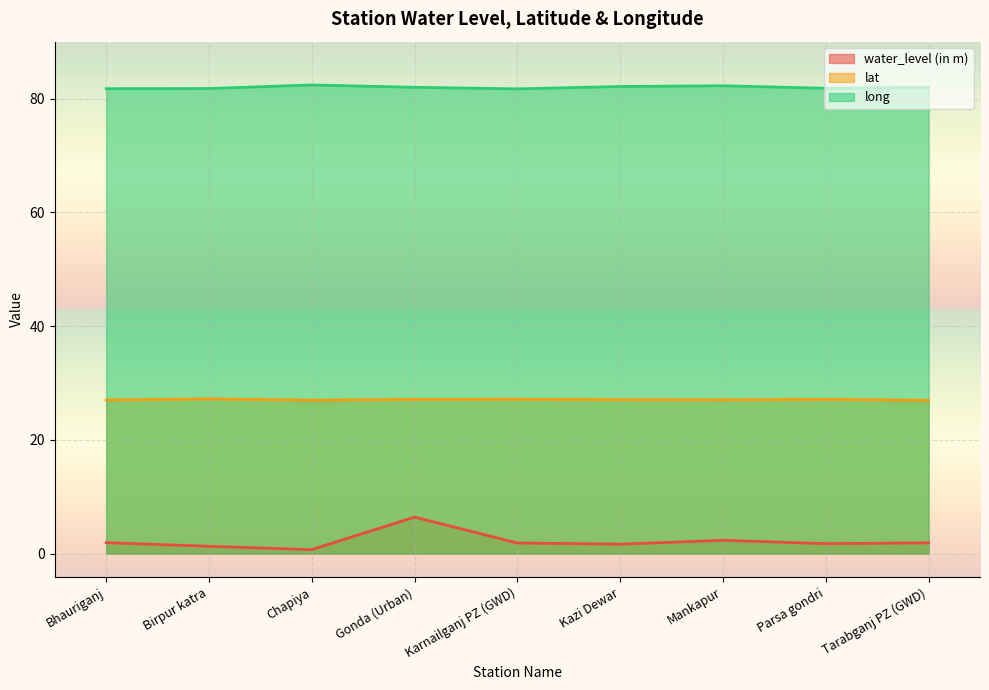

Rank the series at Gonda (Urban) from highest to lowest value.

long, lat, water_level (in m)